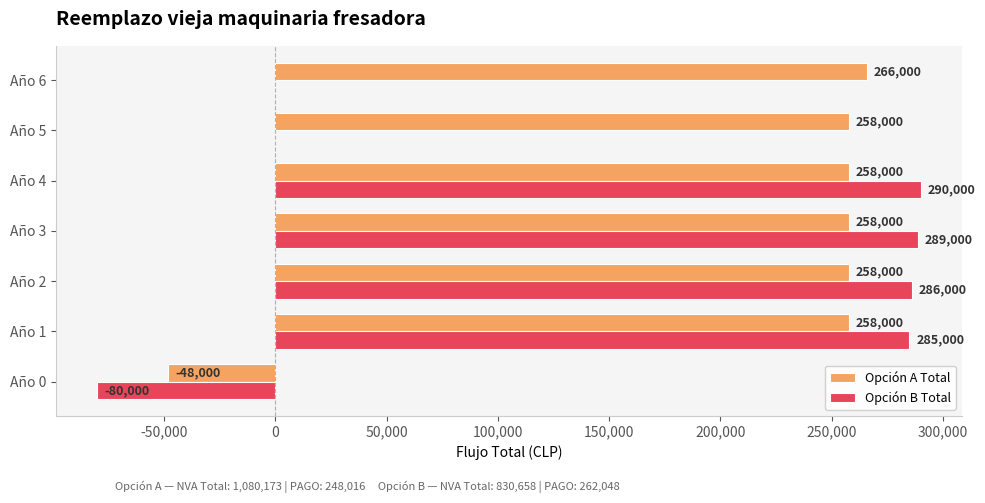

What is the greatest value displayed?

290000